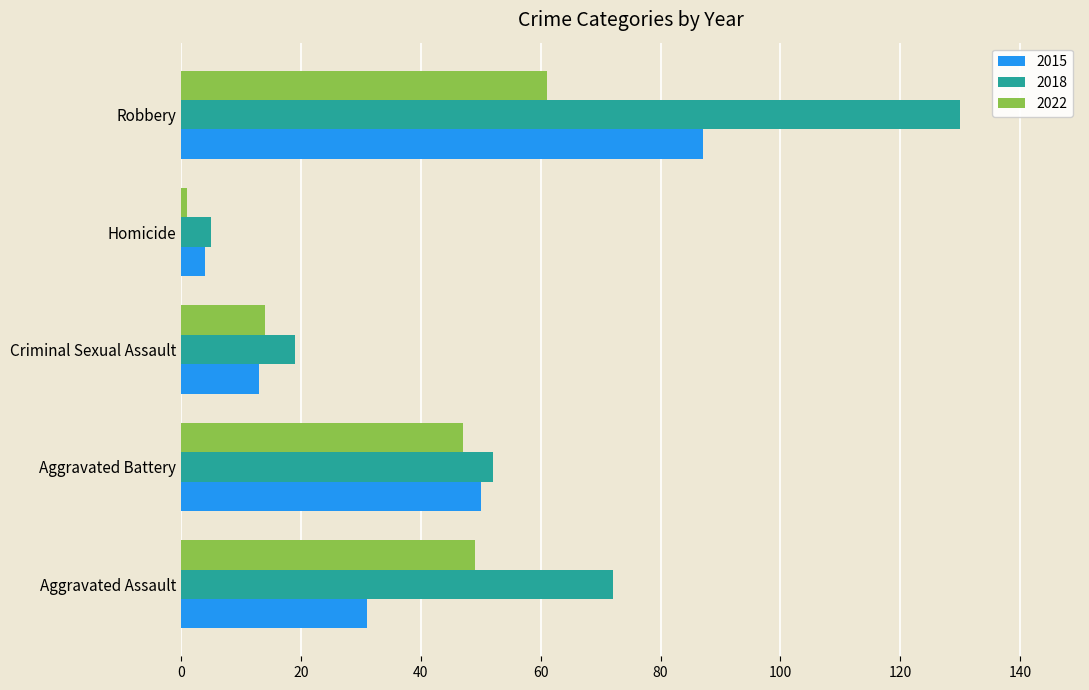

What value does the 2015 series have at Robbery, to the nearest 5?

85